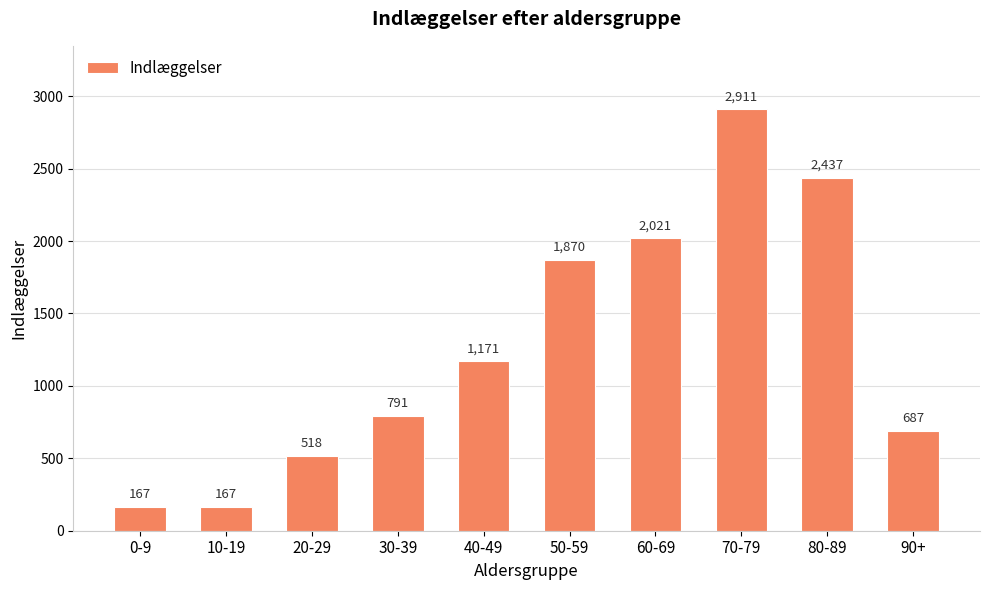

The chart shows a value of 3164 at 60-69. True or false?

False